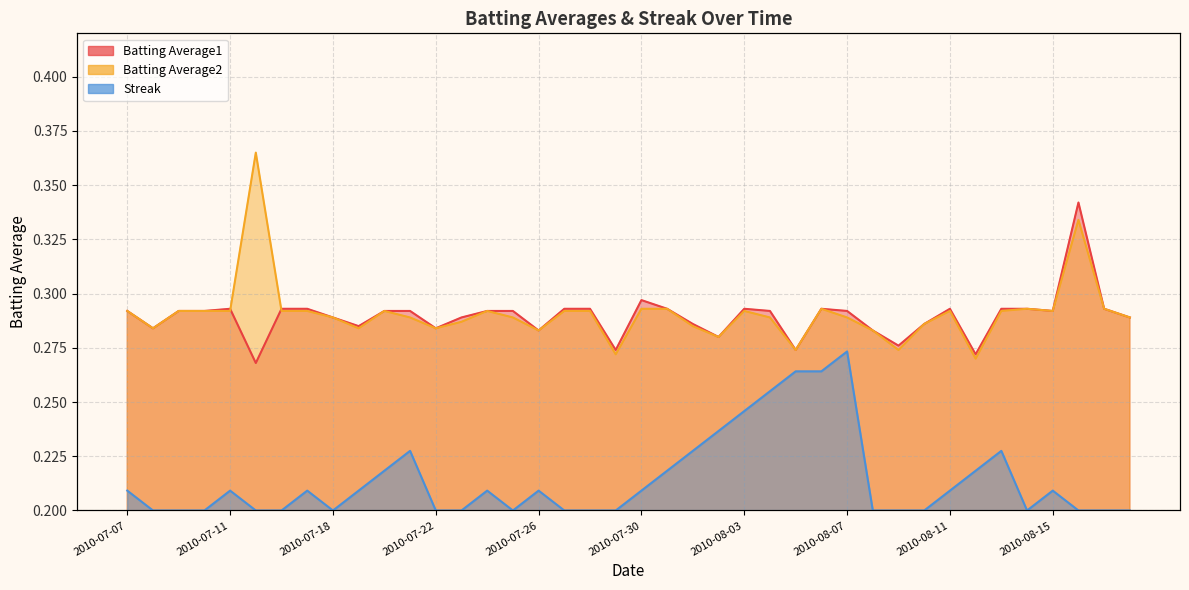

True or false: Batting Average2 and Batting Average1 intersect in this chart.

True